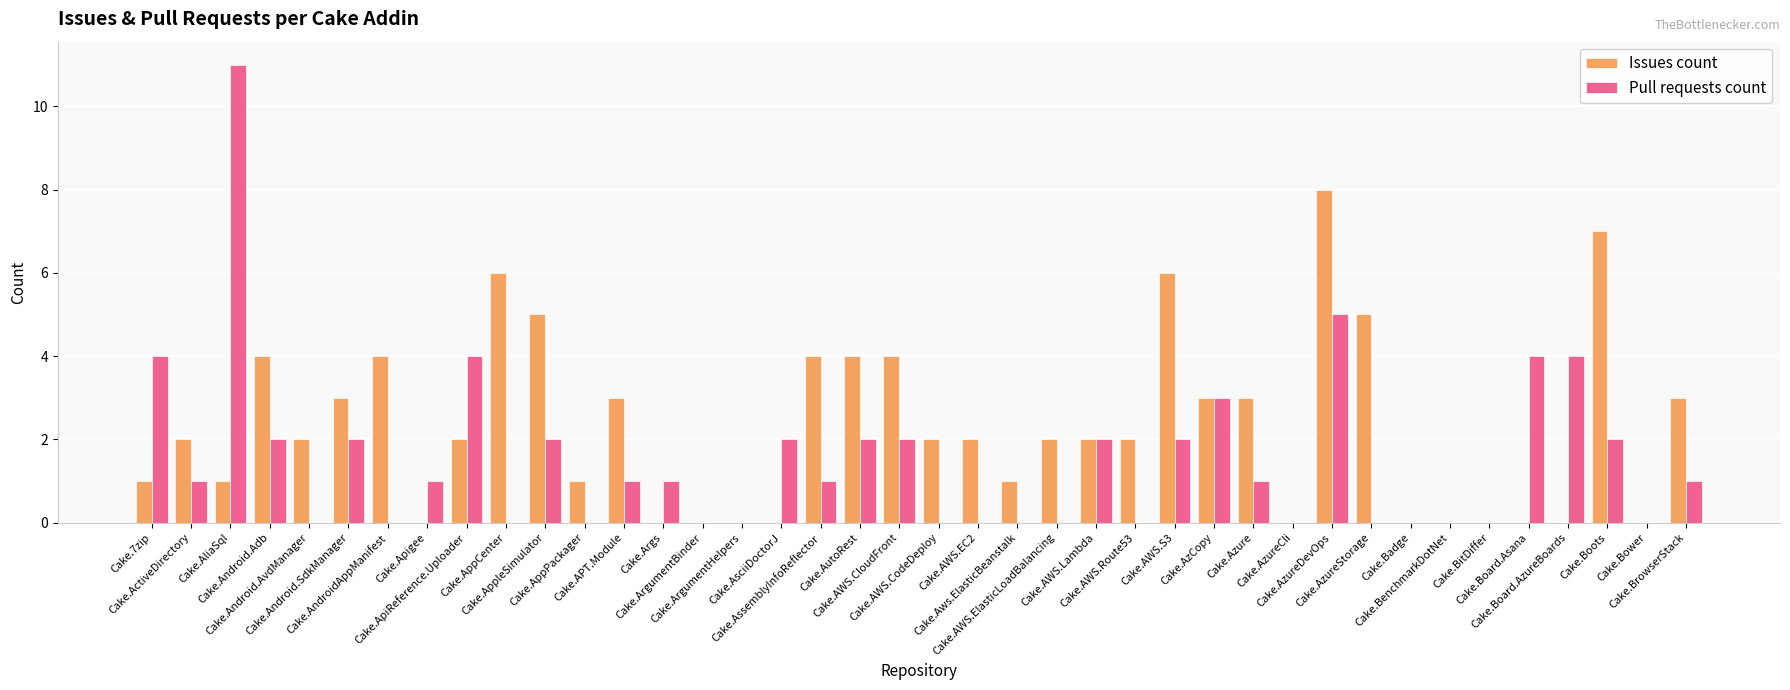

What is the highest value of the Pull requests count series?

11